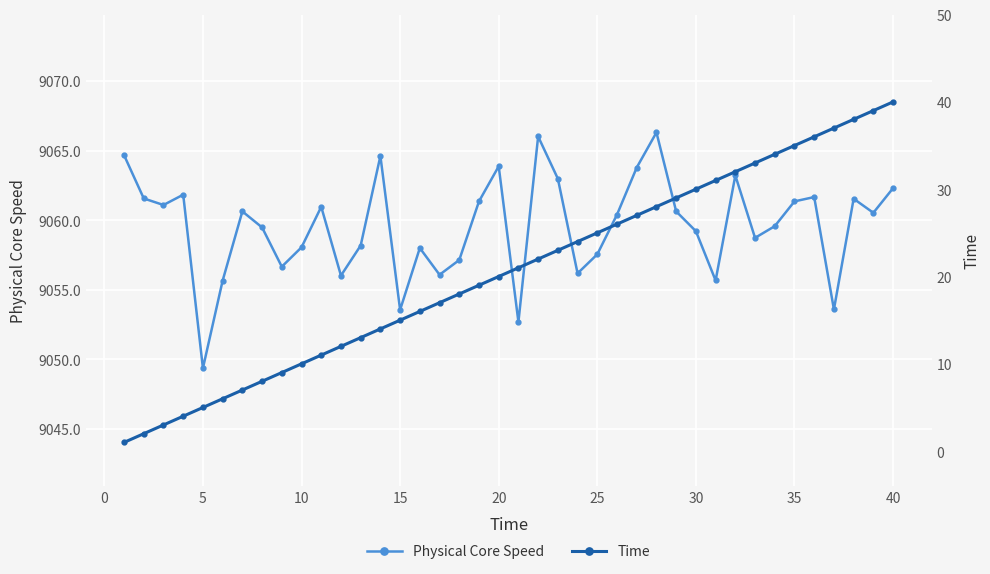

True or false: Time and Physical Core Speed intersect in this chart.

False